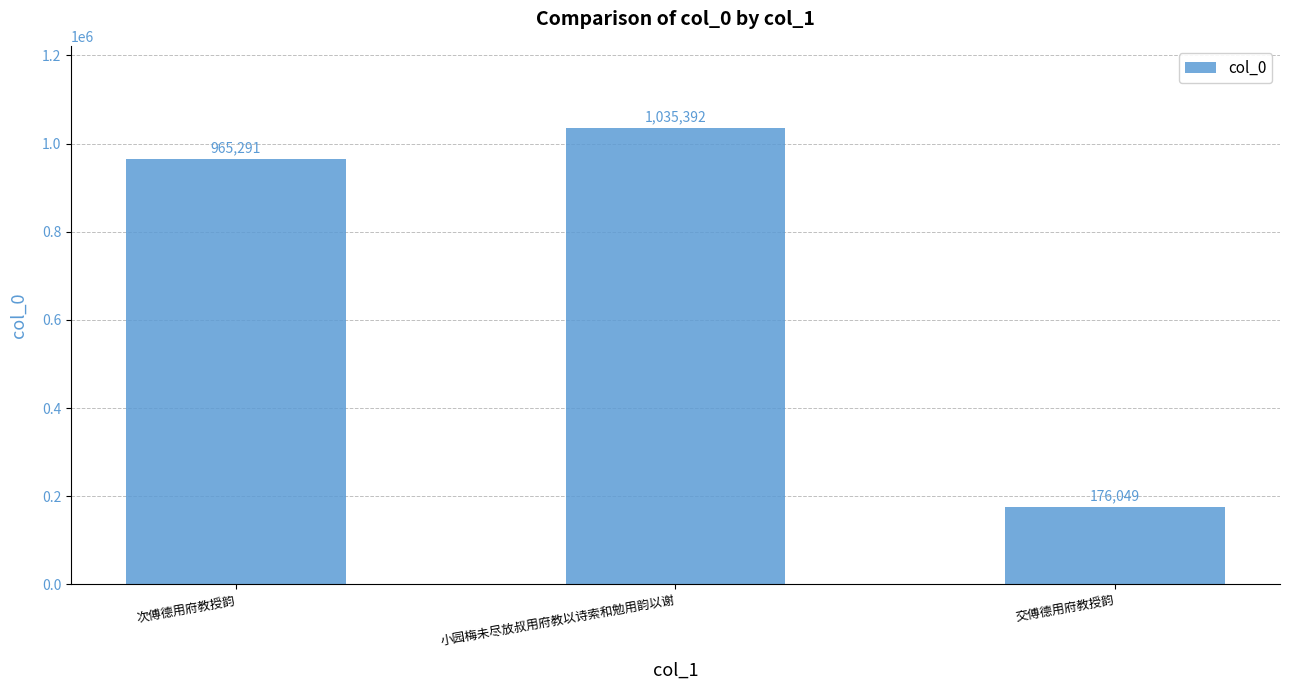

How many data points does each series have?

3